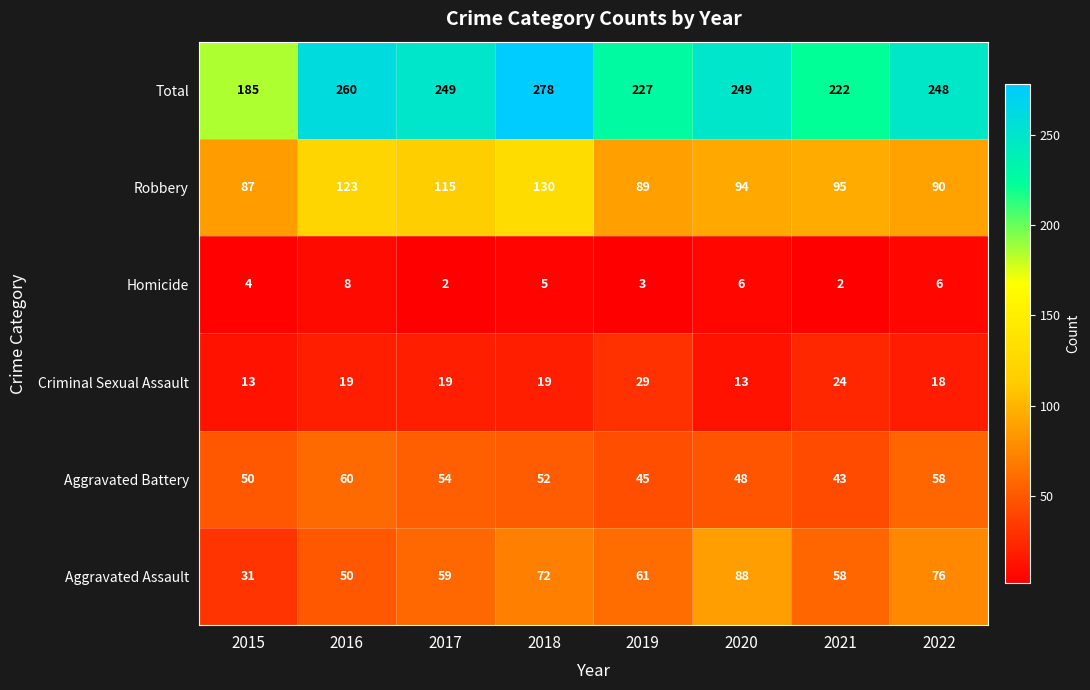

What is the difference between the highest and lowest values at 2017?

247